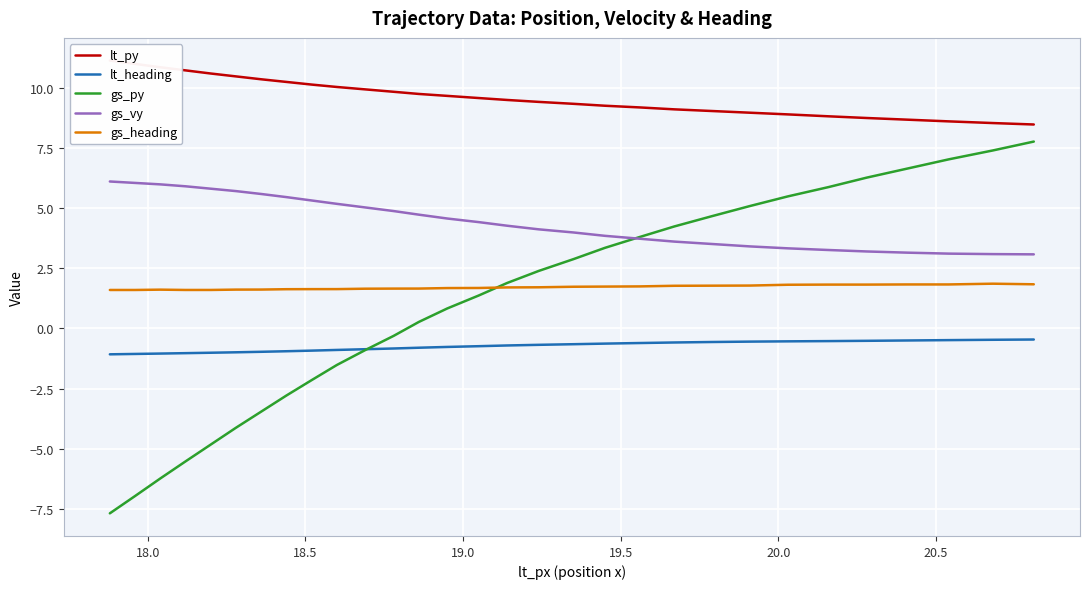

True or false: gs_heading and gs_vy intersect in this chart.

False